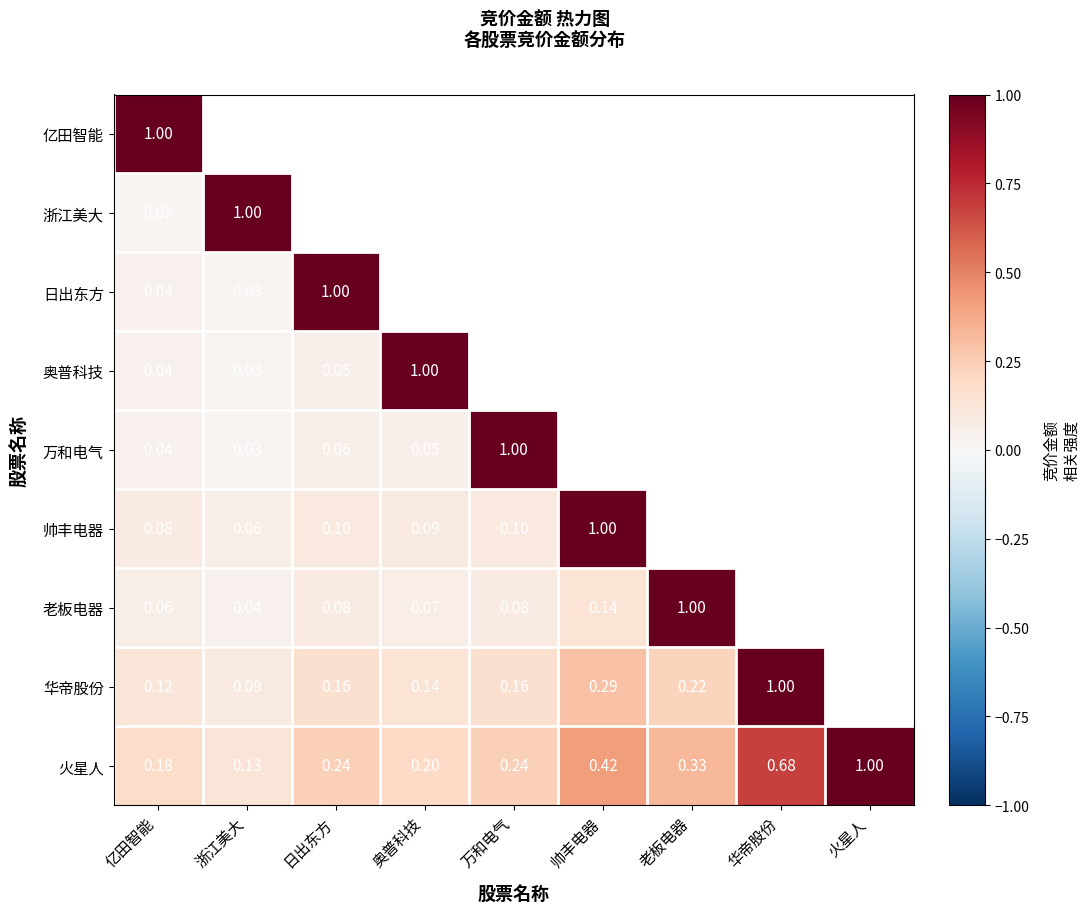

Is the value of 日出东方 at 华帝股份 greater than the value of 帅丰电器 at 老板电器?

No